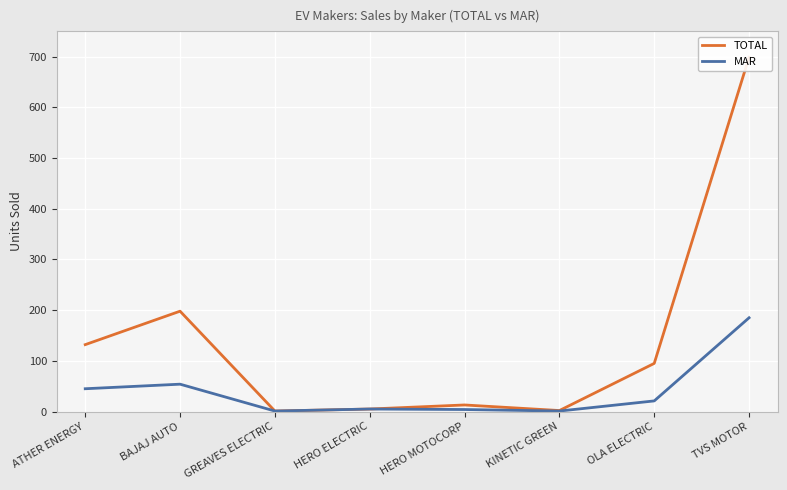

At which label does TOTAL first exceed 95?

ATHER ENERGY